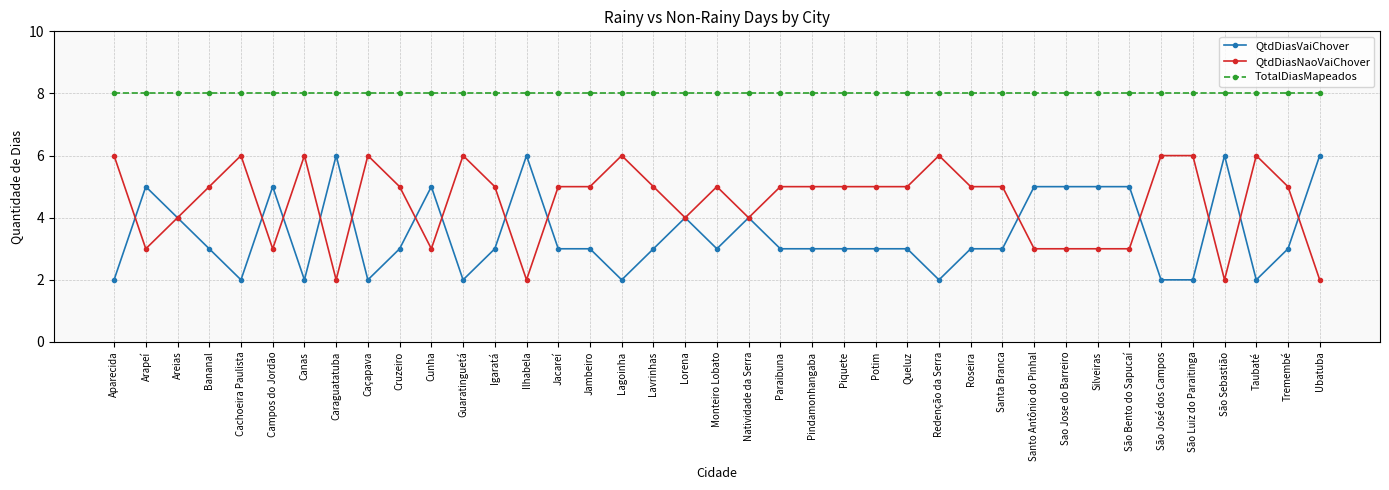

What is the approximate value of TotalDiasMapeados at Guaratinguetá?

8